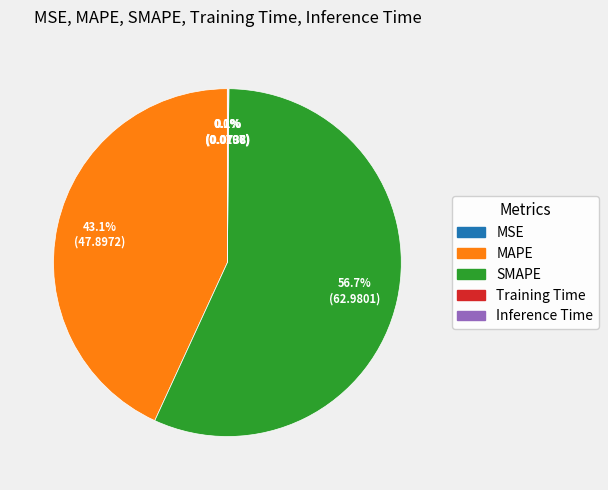

What percentage is NOT represented by MAPE?

56.9%